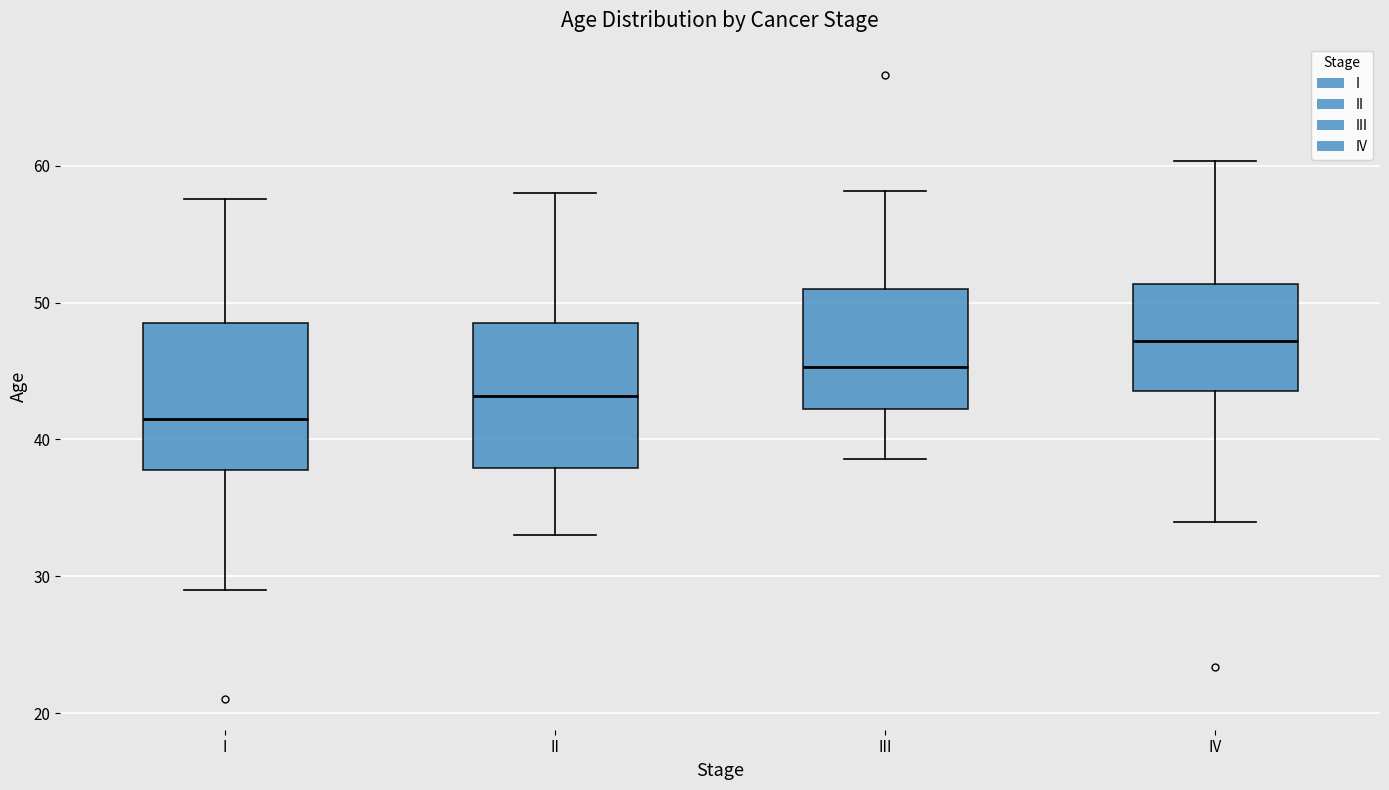

Which box has the lowest median line?

I